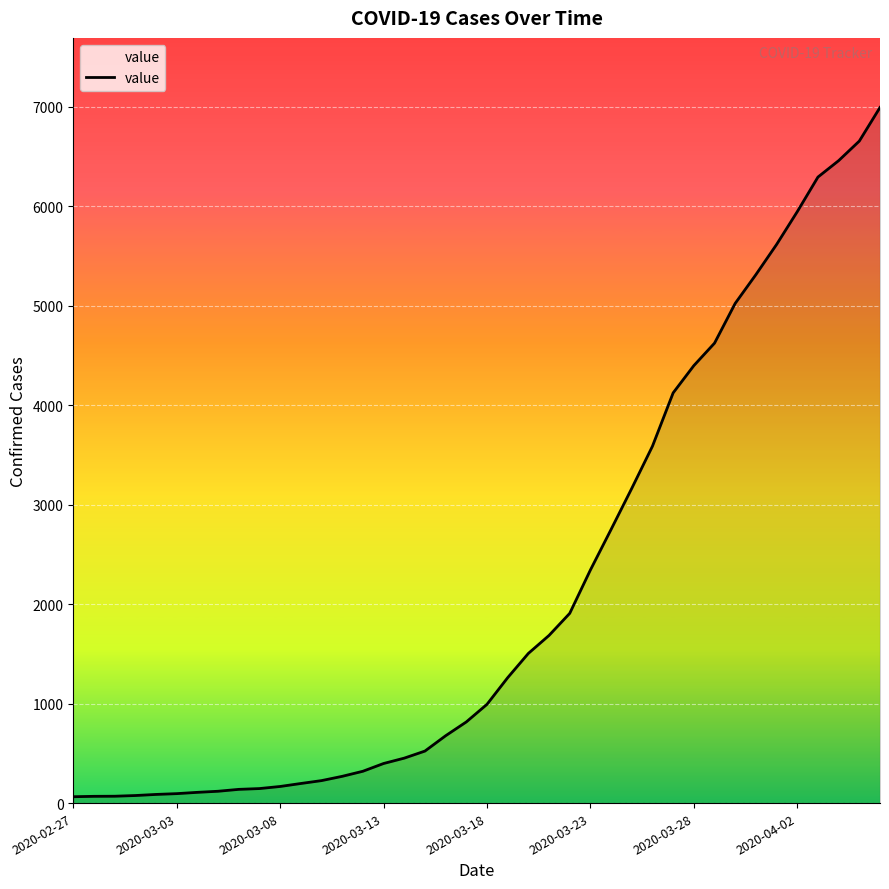

What is the maximum value shown in the chart?

6995